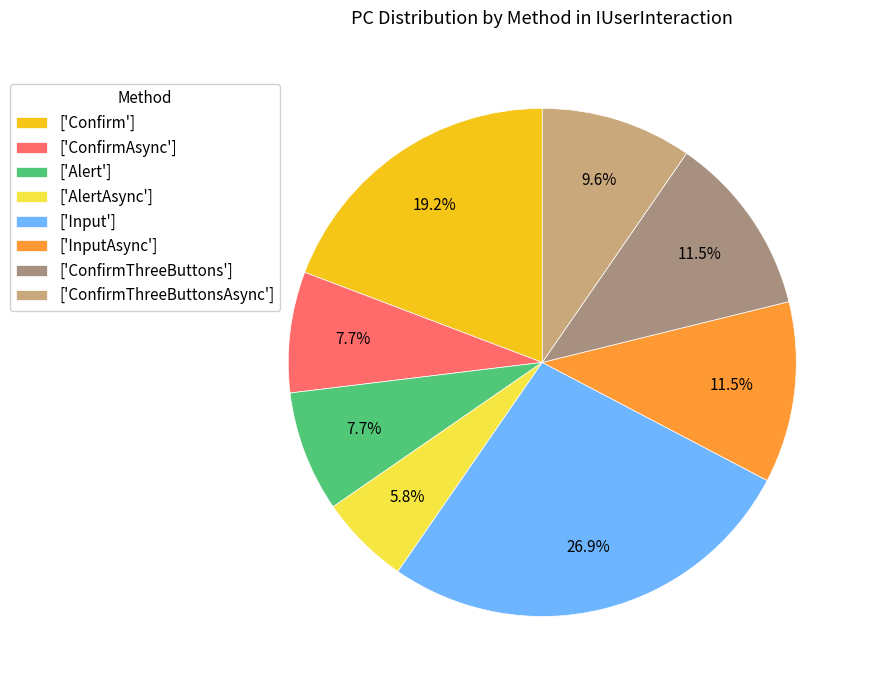

What is the largest slice in the pie chart?

['Input']